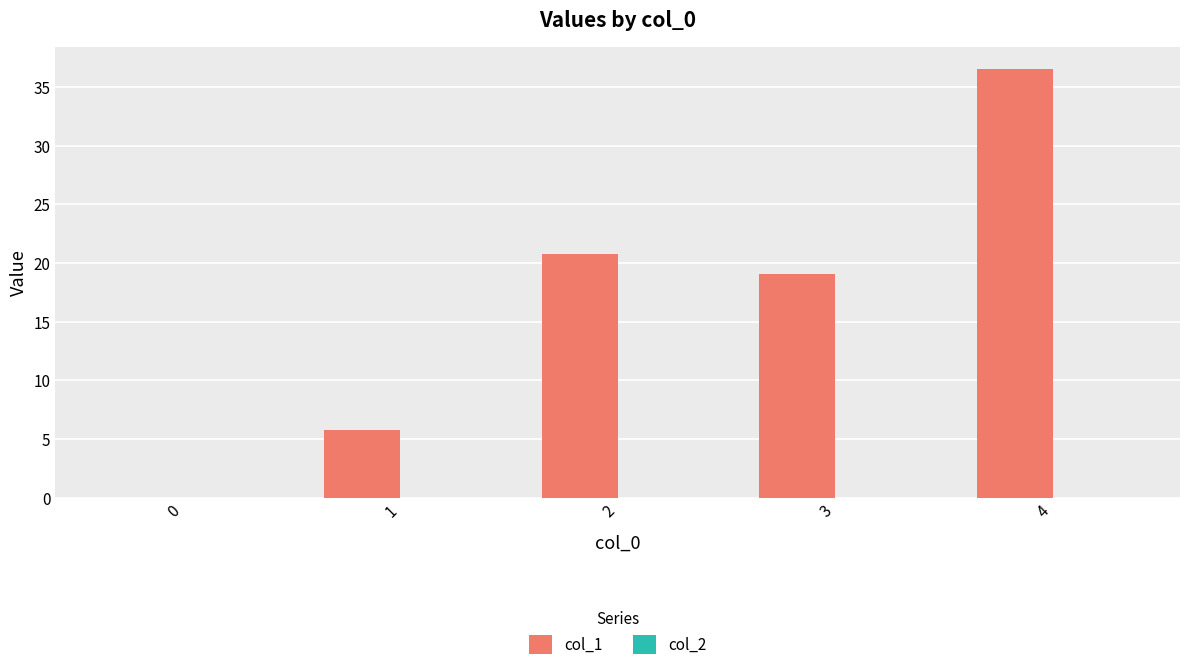

What is the change in value from 0 to 2?

+20.8